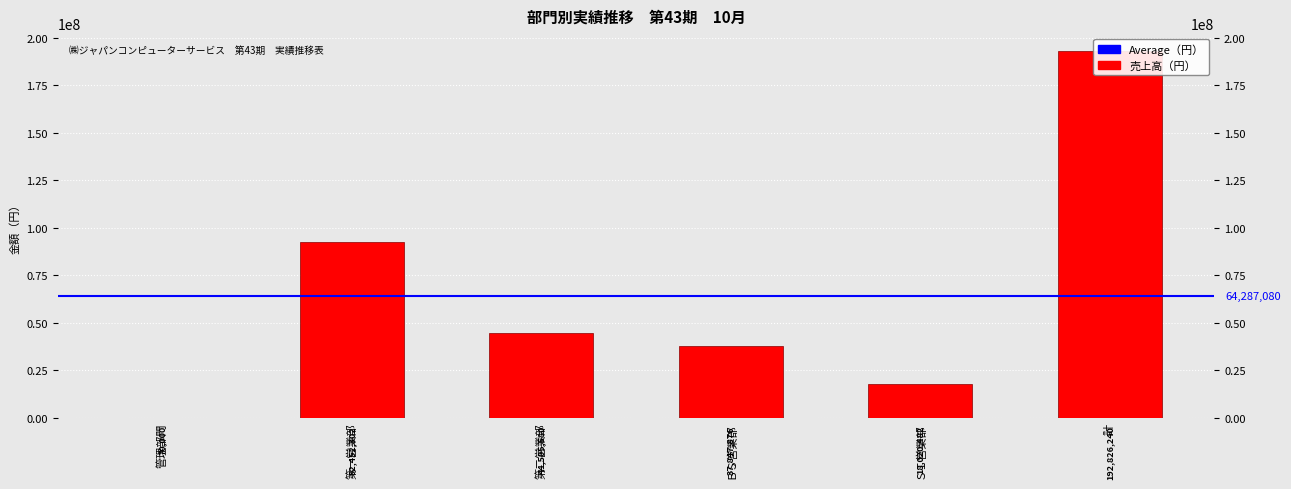

What is the change in value from 第二営業部 to ＢＳ営業部?

-6657704